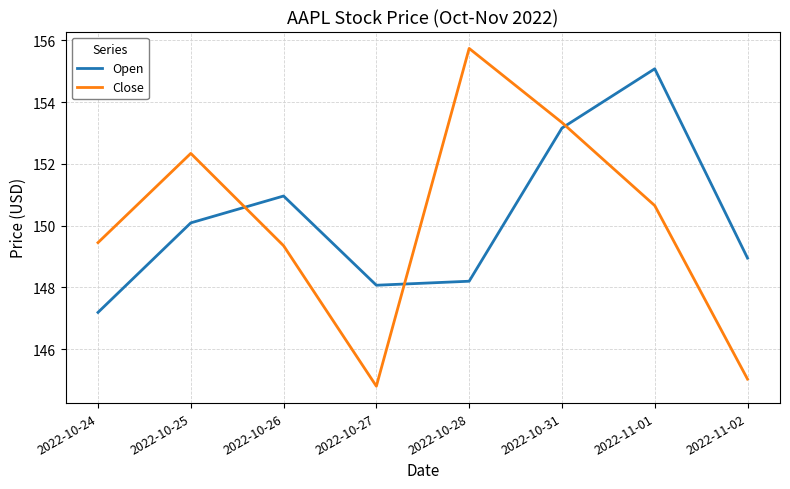

Is it true that Open equals 153.2 at 2022-10-31?

True